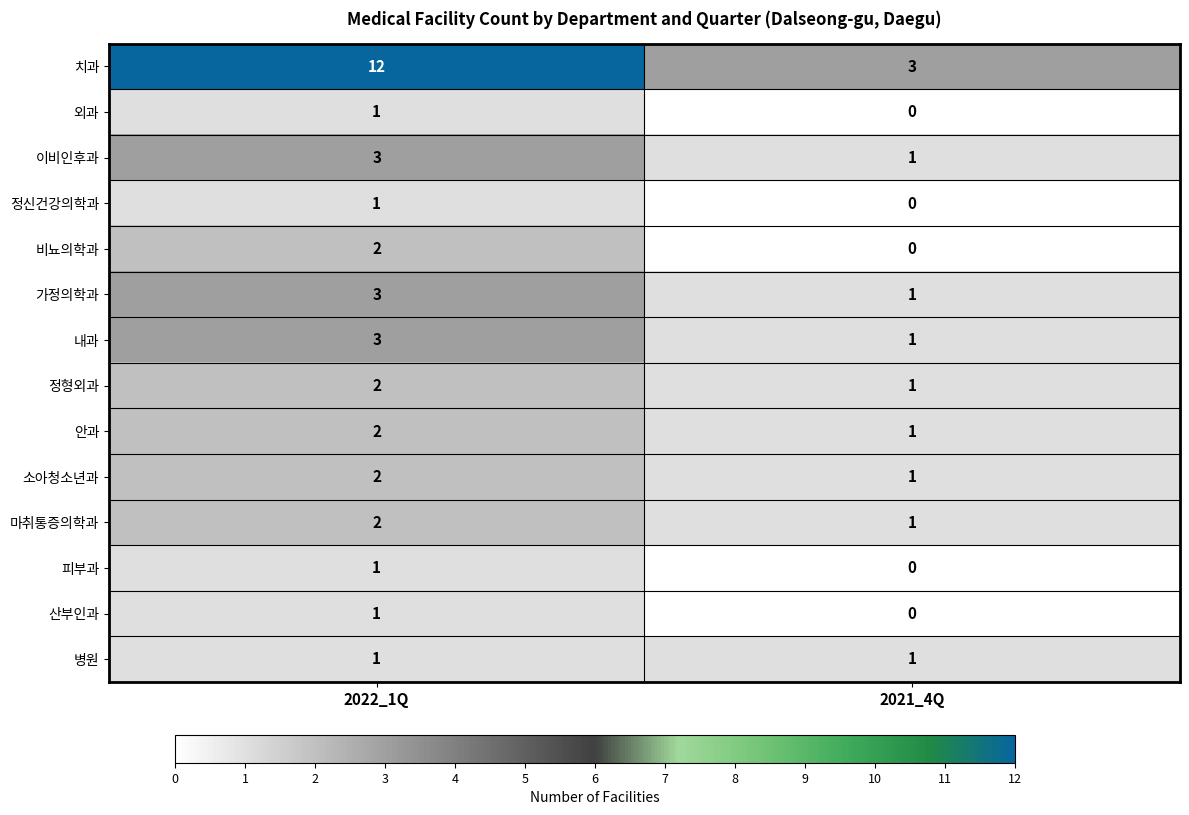

Count the number of data series in this chart.

14